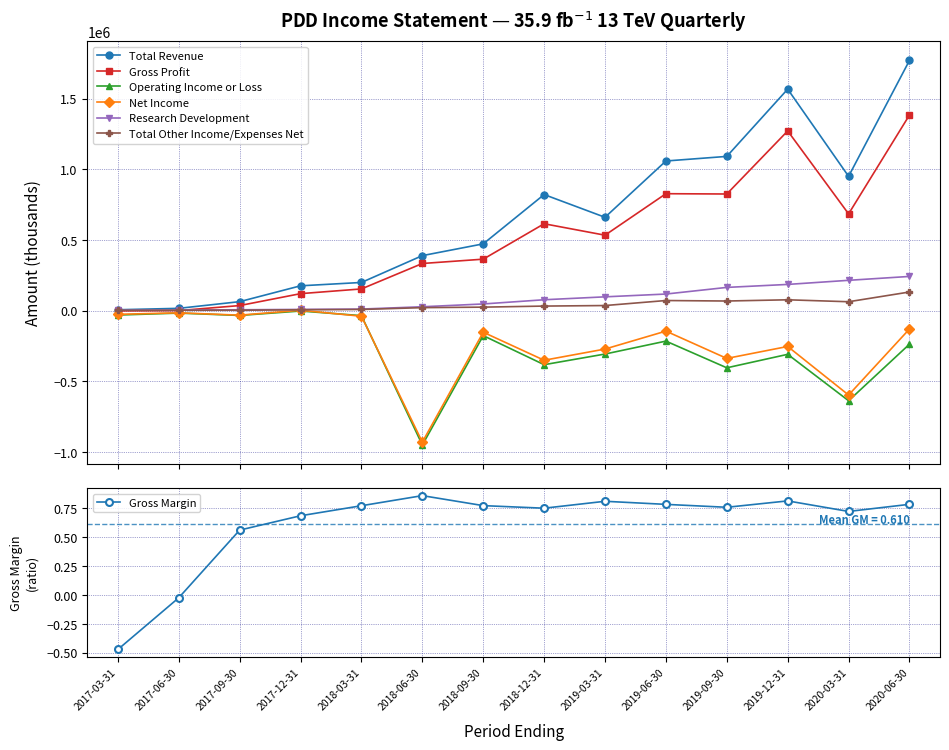

Rank the series at 2019-12-31 from highest to lowest value.

Total Revenue, Gross Profit, Research Development, Total Other Income/Expenses Net, Net Income, Operating Income or Loss